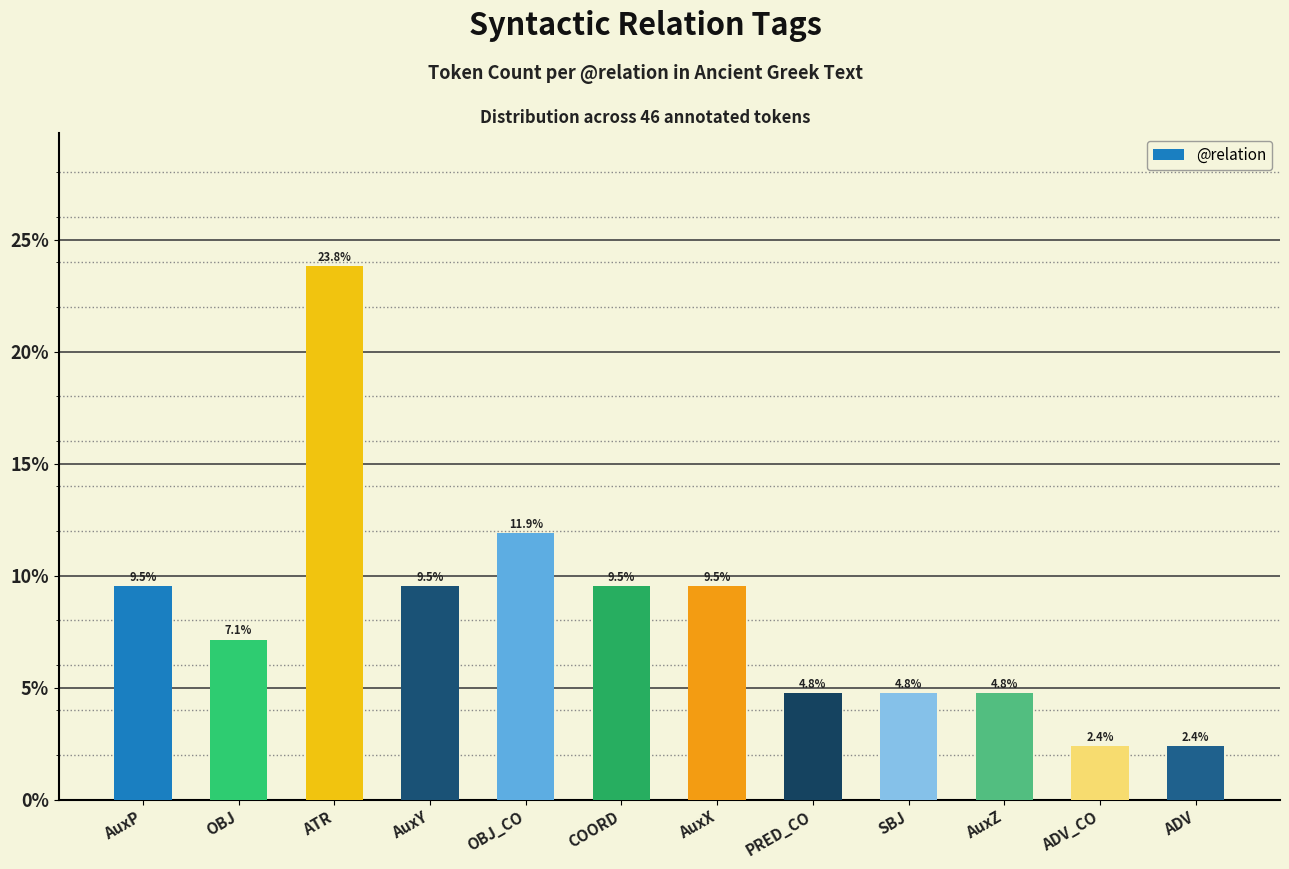

The chart shows a value of 9.5 at AuxX. True or false?

True